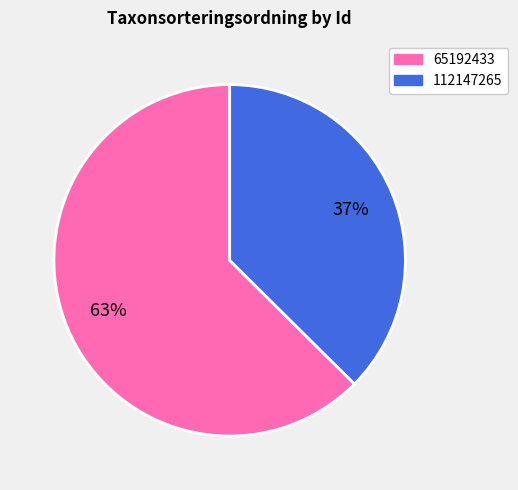

What percentage is the 112147265 slice, to the nearest percent?

37%